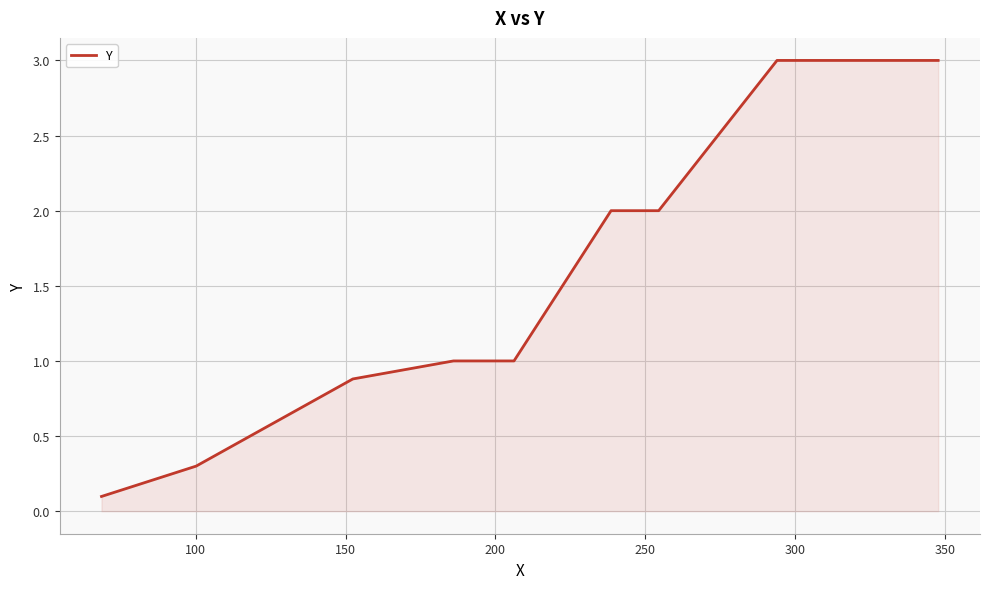

What is the difference between the maximum and minimum values?

2.9